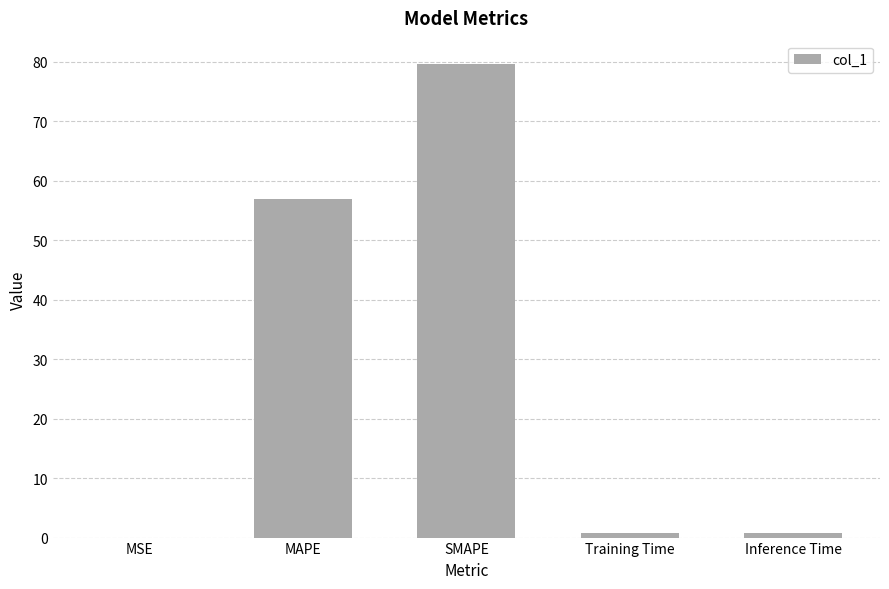

What is the sum of all values?

138.0